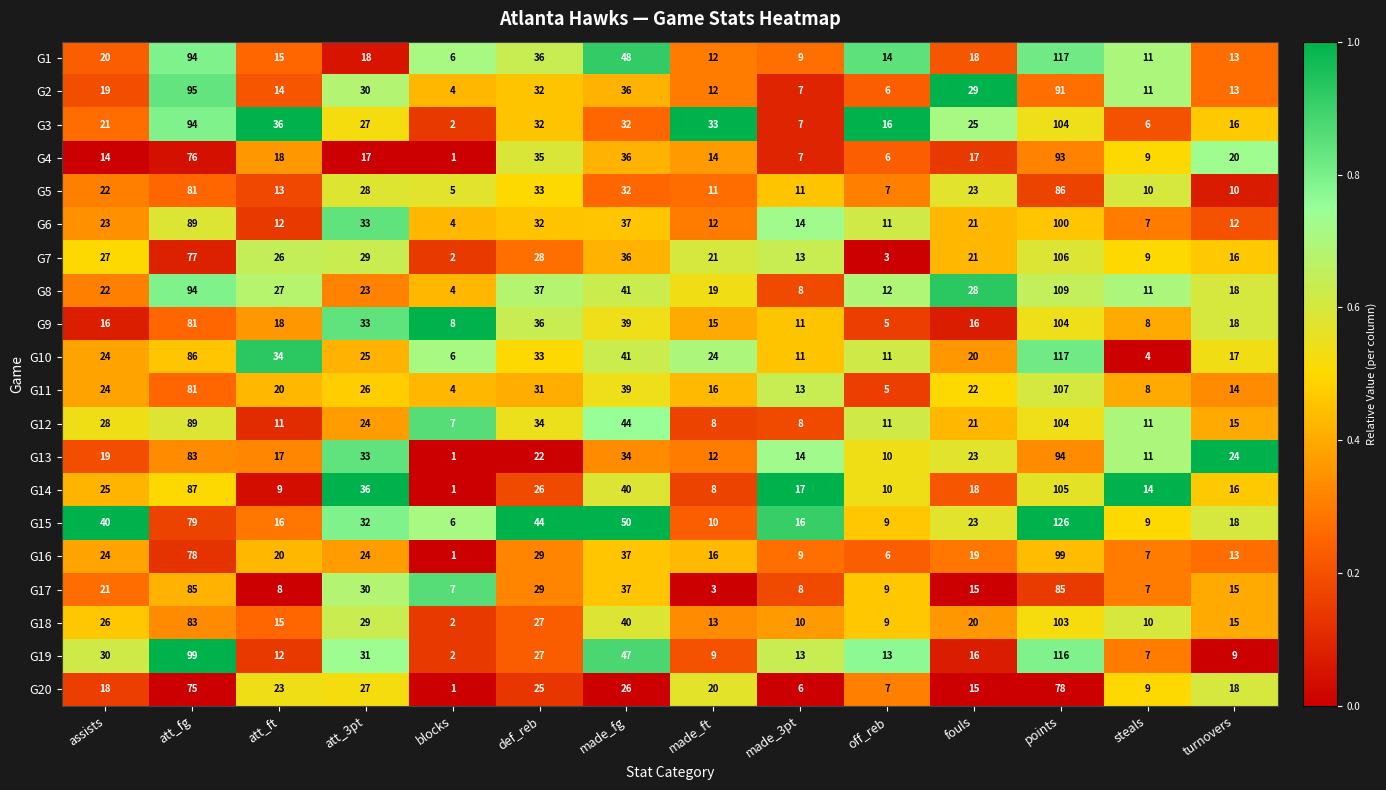

Between assists and off_reb, which series saw the biggest shift?

G15